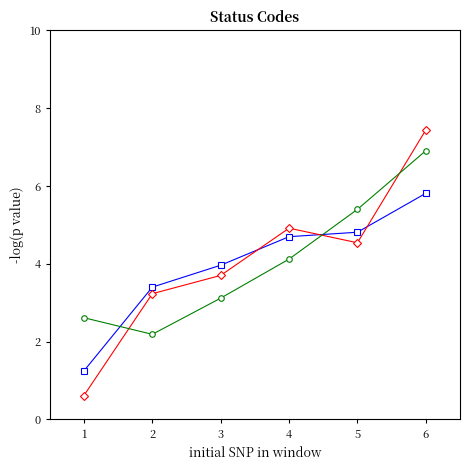

What is the greatest value displayed?

7.4